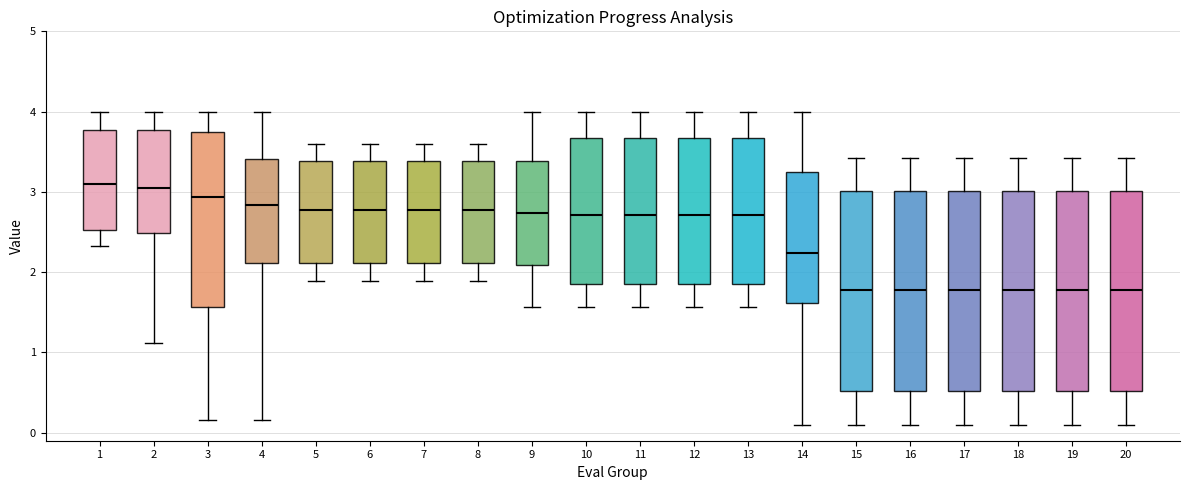

Where does the median line of the box at x = 1 sit on the y-axis? The values are not printed on the chart, so give them approximately, as read against the axis.

3.1